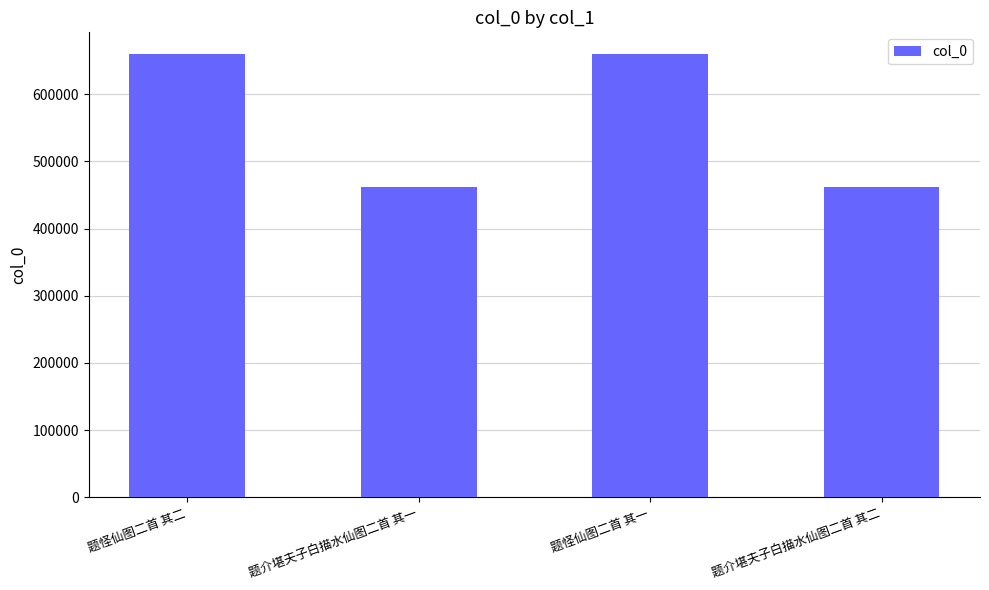

Is it true that the value at 题怪仙图二首 其一 is 340315?

False